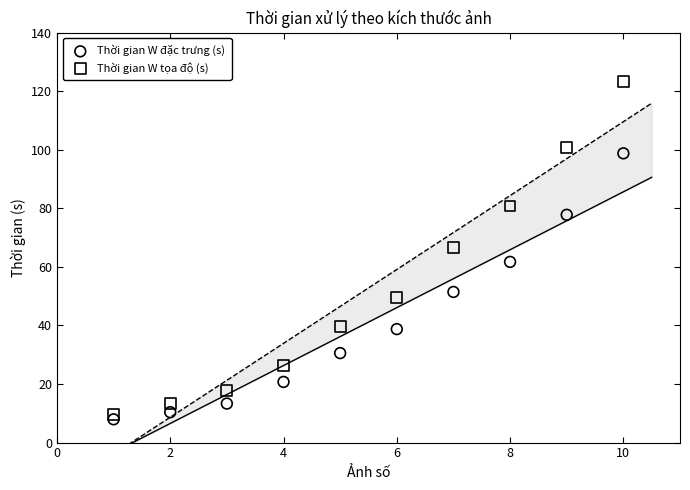

Which series contains the lowest Y value?

Thời gian W đặc trưng (s)